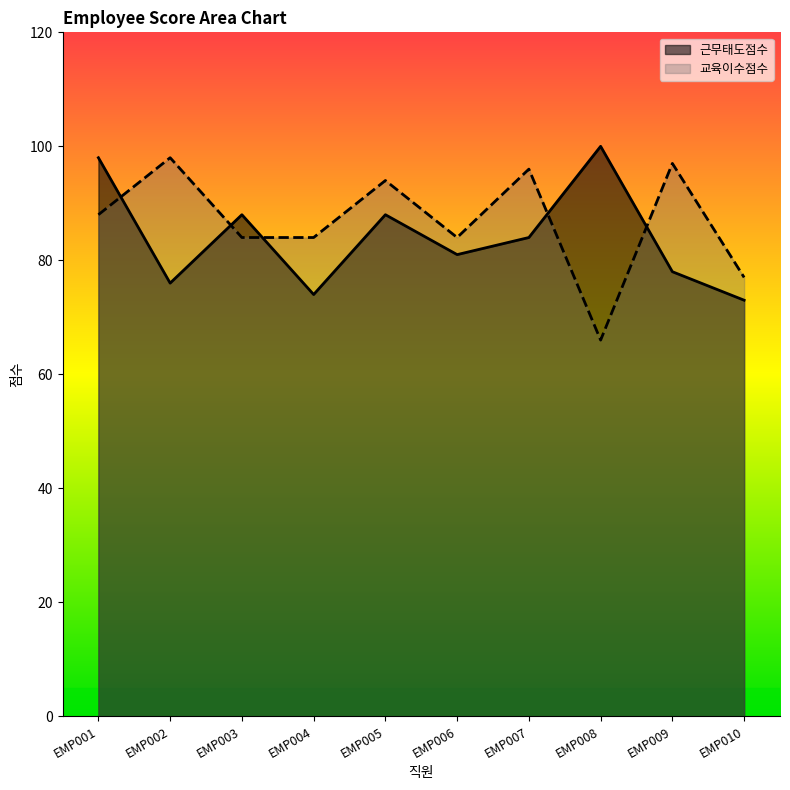

True or false: 교육이수점수 has a value of 84 at EMP006.

True